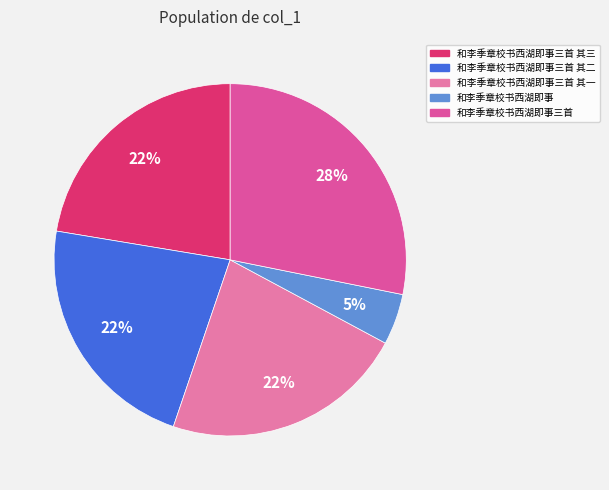

To the nearest percent, what is the combined percentage of 和李季章校书西湖即事三首 and 和李季章校书西湖即事?

33%